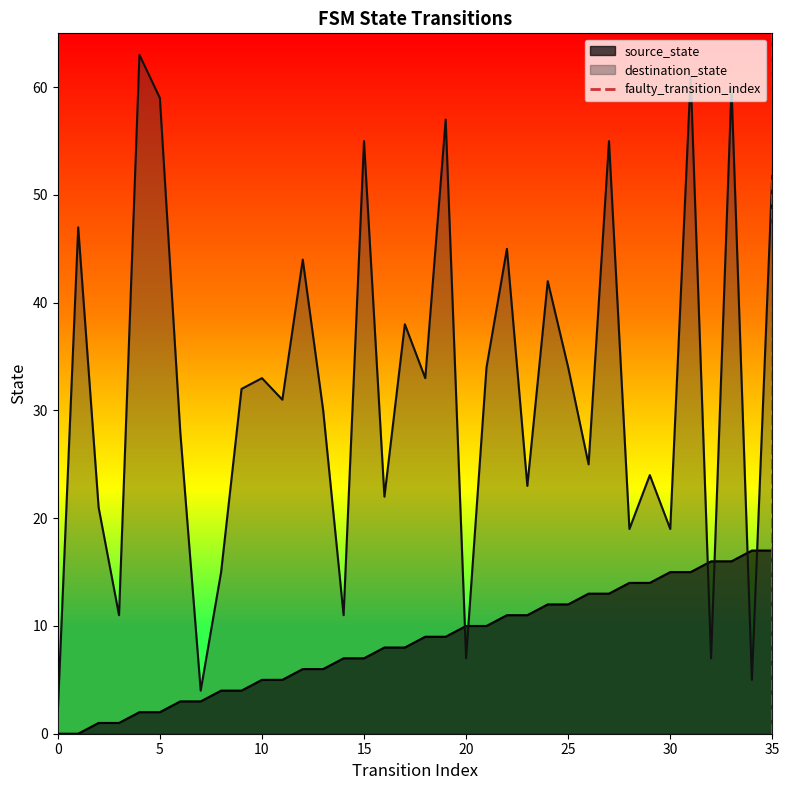

What is the maximum value for source_state?

17